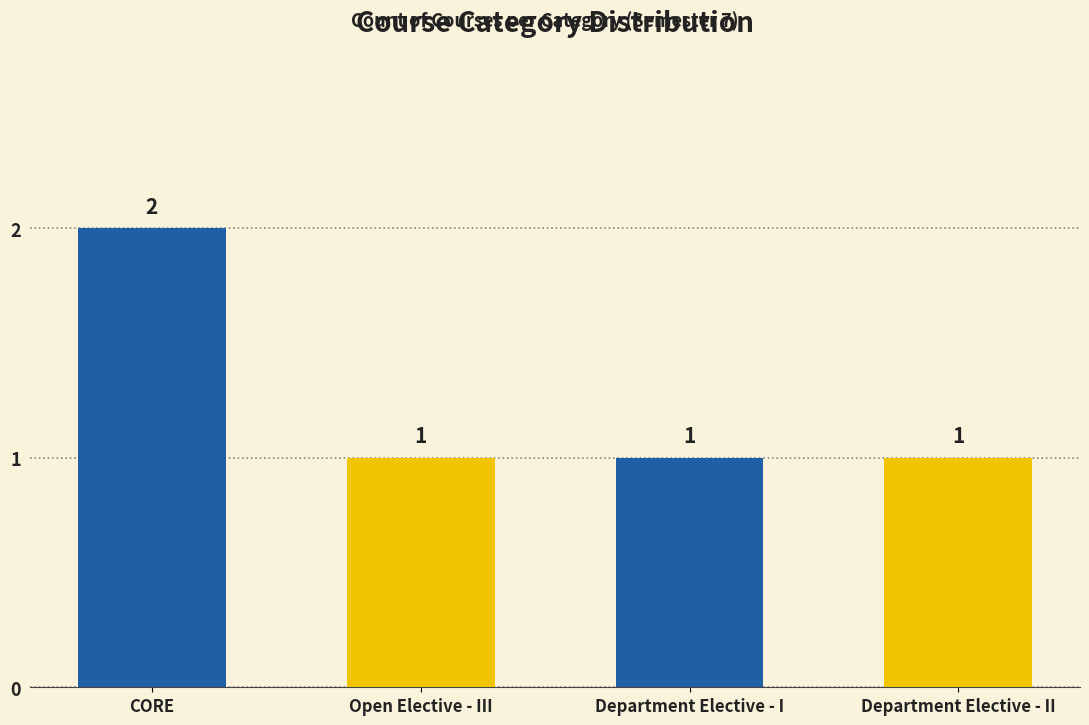

Which category has the highest value across all series?

CORE